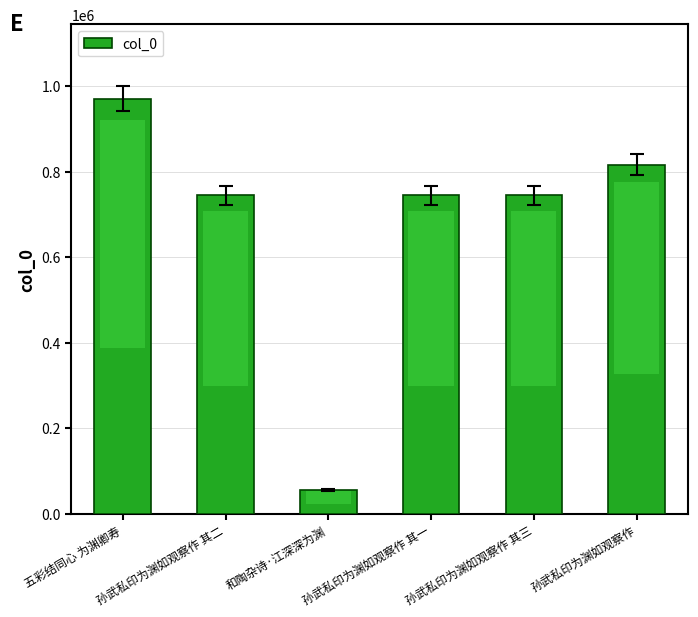

The value at 孙武私印为渊如观察作 其三 is 199918. True or false?

False